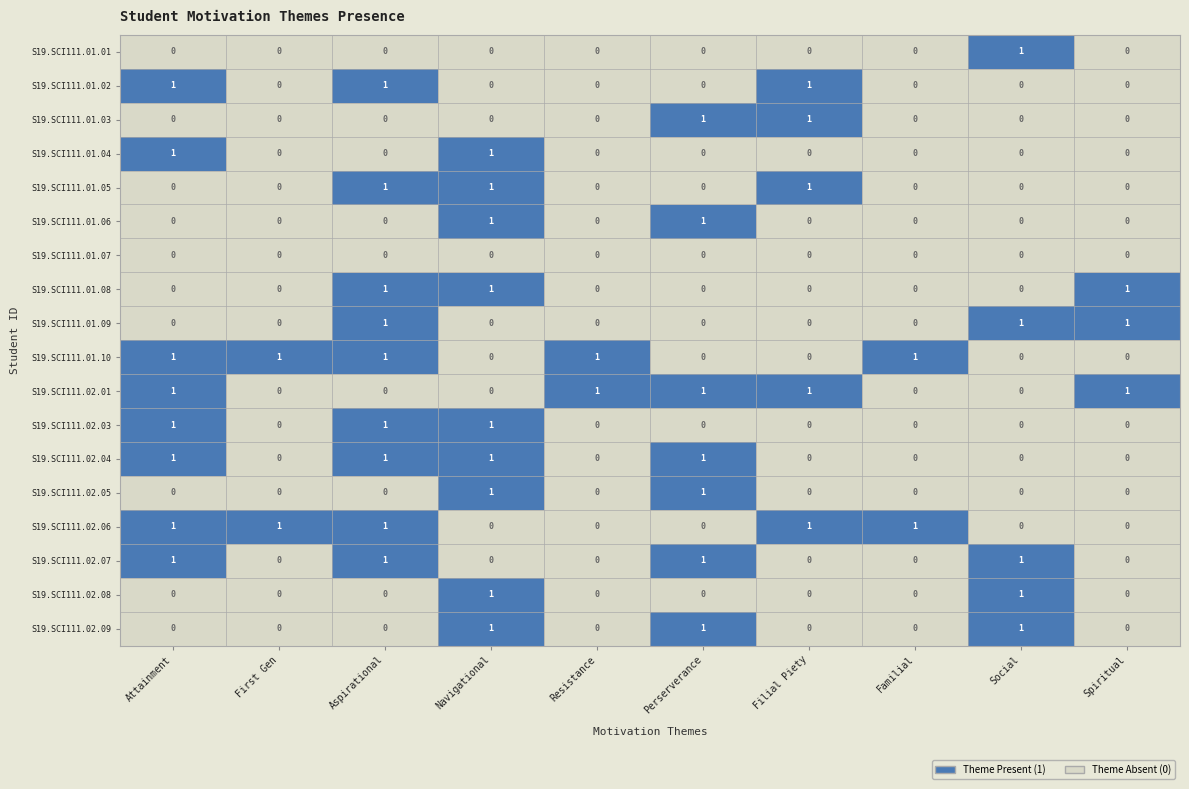

How many S19.SCI111.02.06 values are between 0 and 1?

10